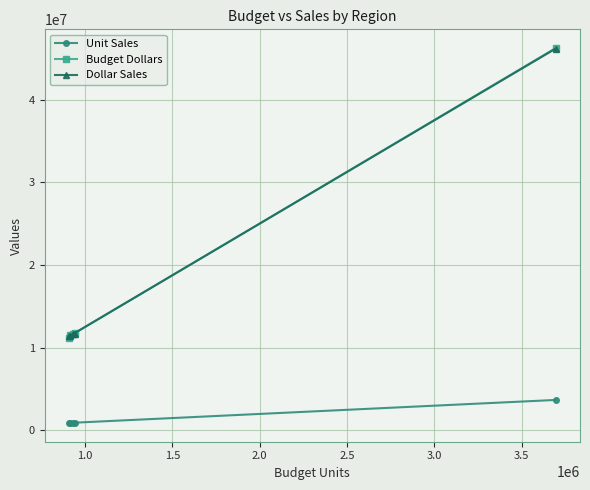

After their last crossing, which series has the higher values: Budget Dollars or Dollar Sales?

Budget Dollars